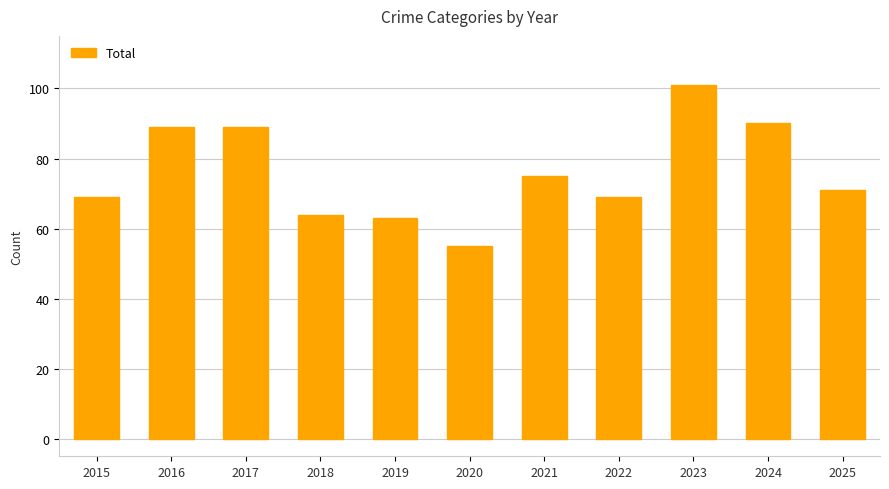

What is the ratio of the value at 2024 to the value at 2016?

1.0